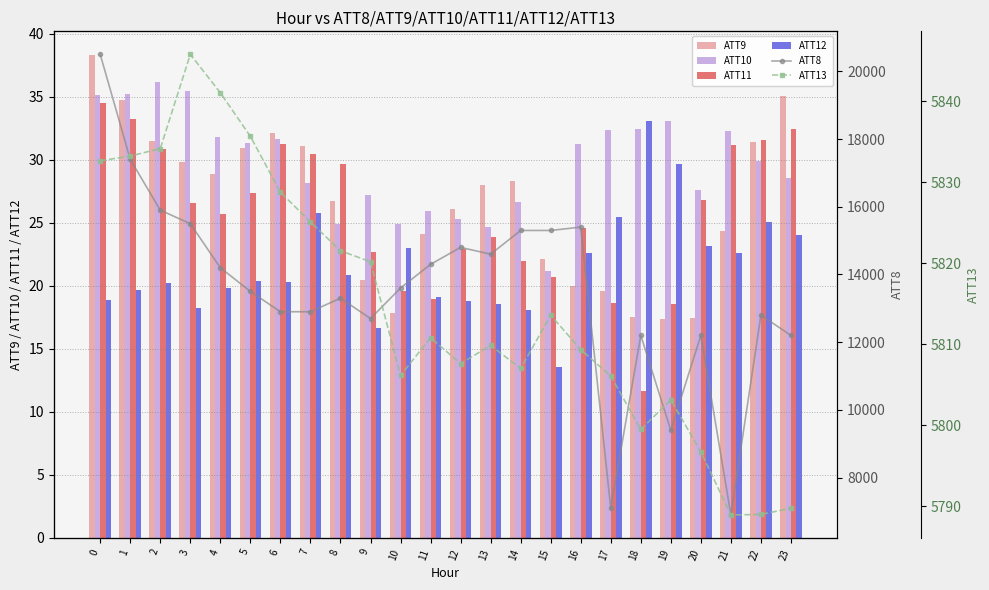

How many data points in ATT9 are above 28?

12